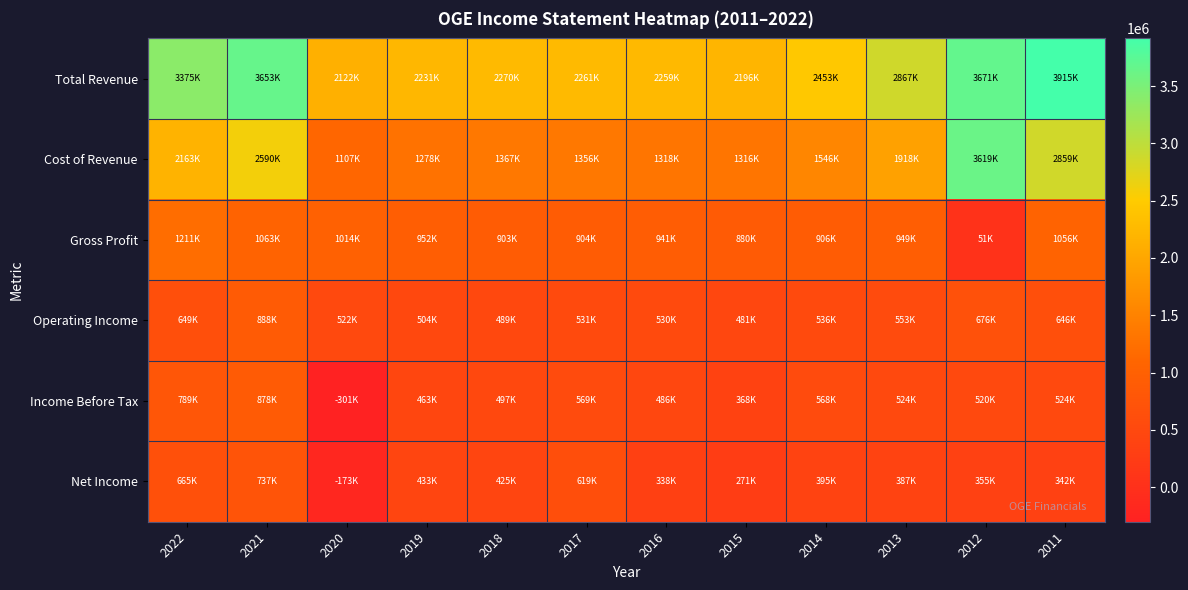

What is the difference between the highest and lowest values at 2022?

2726200